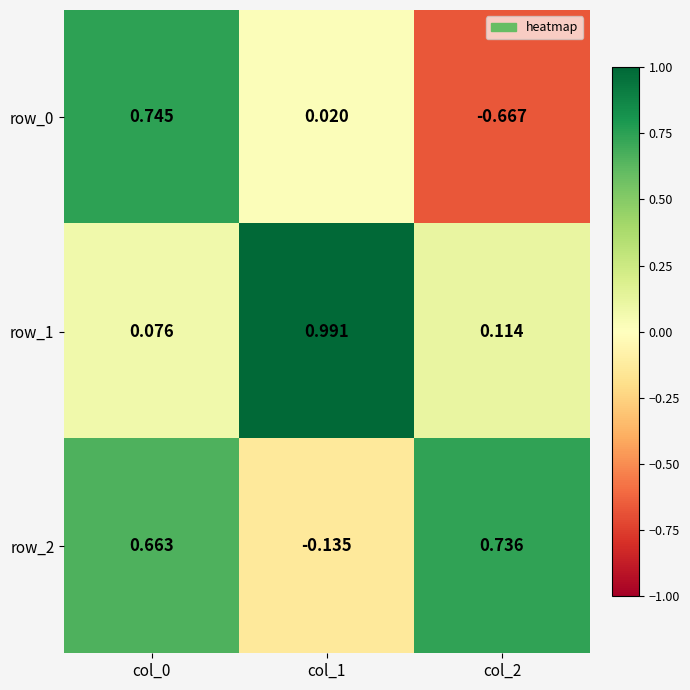

At which category does the chart reach its peak across all series?

col_1